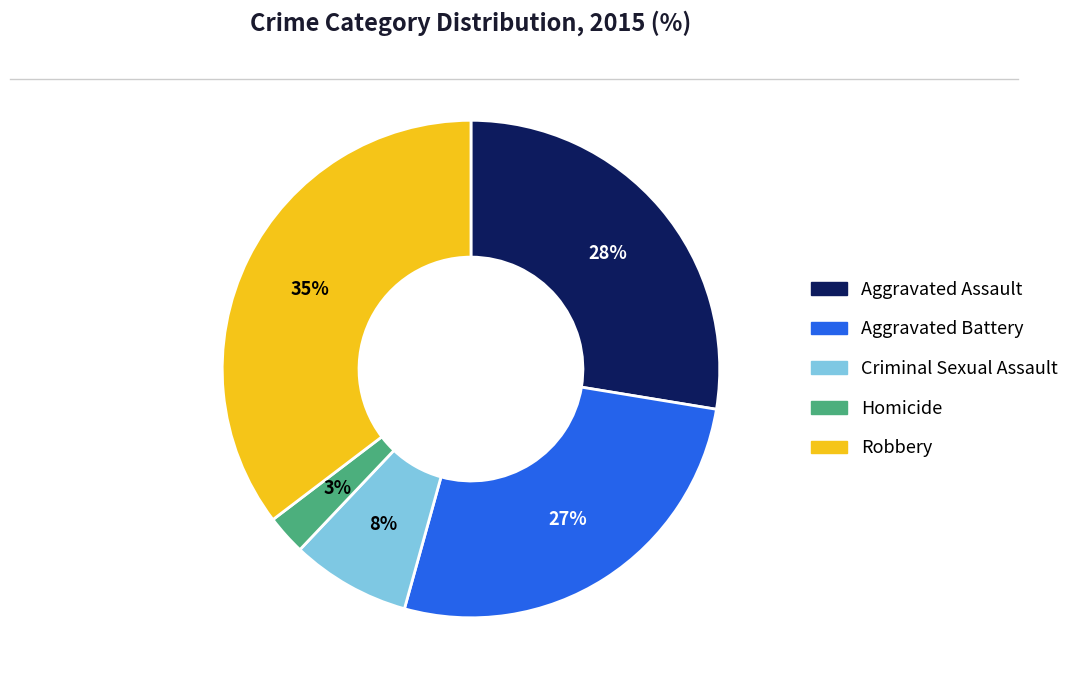

Do Aggravated Assault and Aggravated Battery together represent more than half of the pie?

Yes